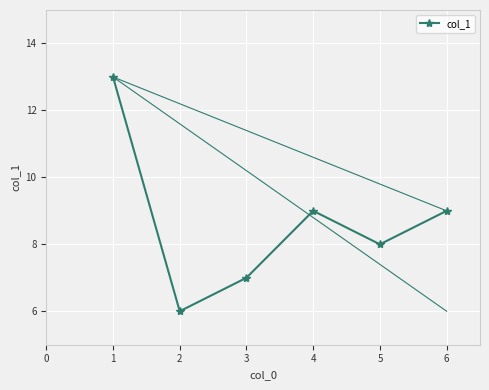

What is the change in value from 2 to 4?

+3